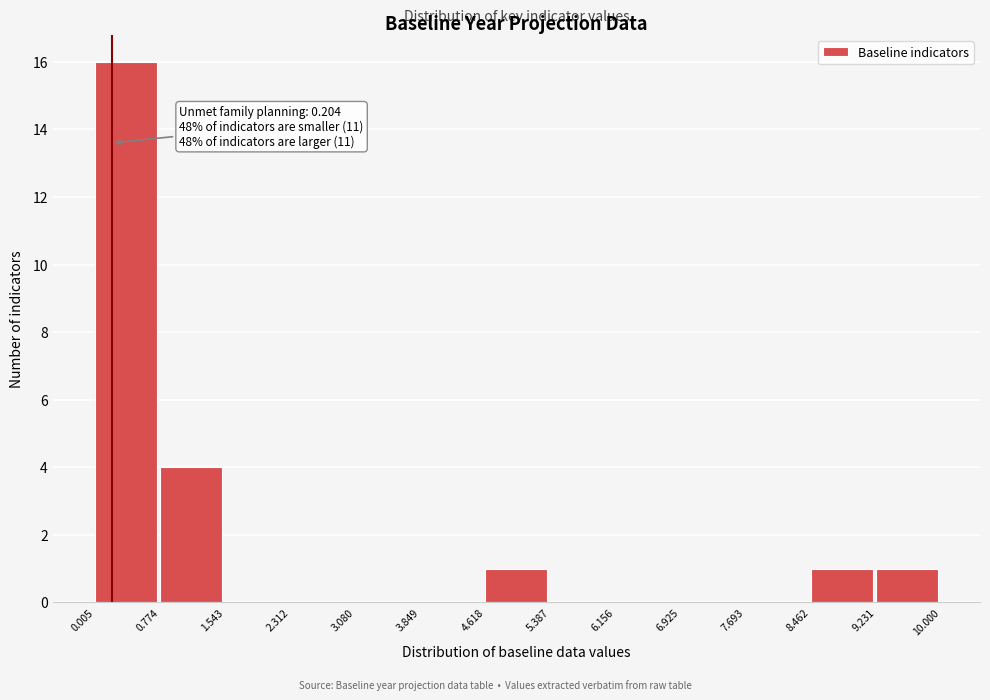

Over which range of the x-axis is the bar tallest?

0.005 to 0.774